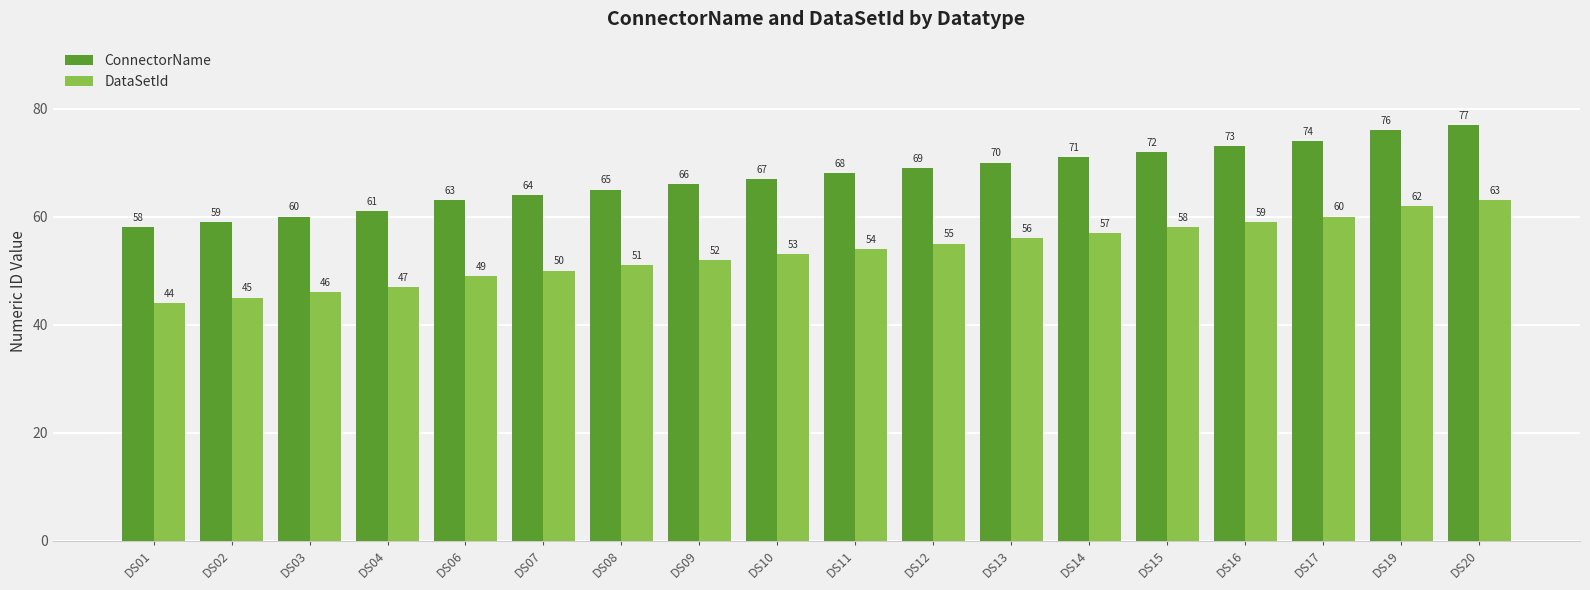

Rank the series by their maximum value, from highest to lowest.

ConnectorName, DataSetId